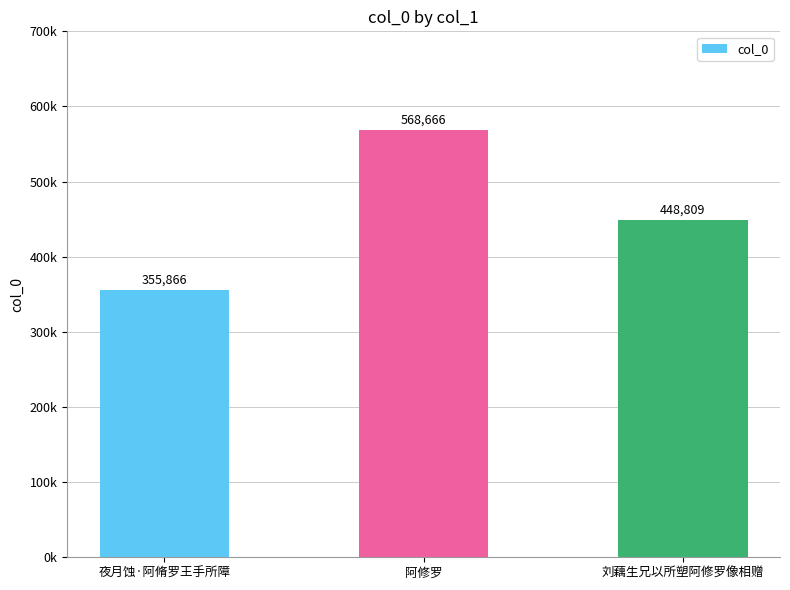

Between 夜月蚀·阿脩罗王手所障 and 阿修罗, which is larger?

阿修罗